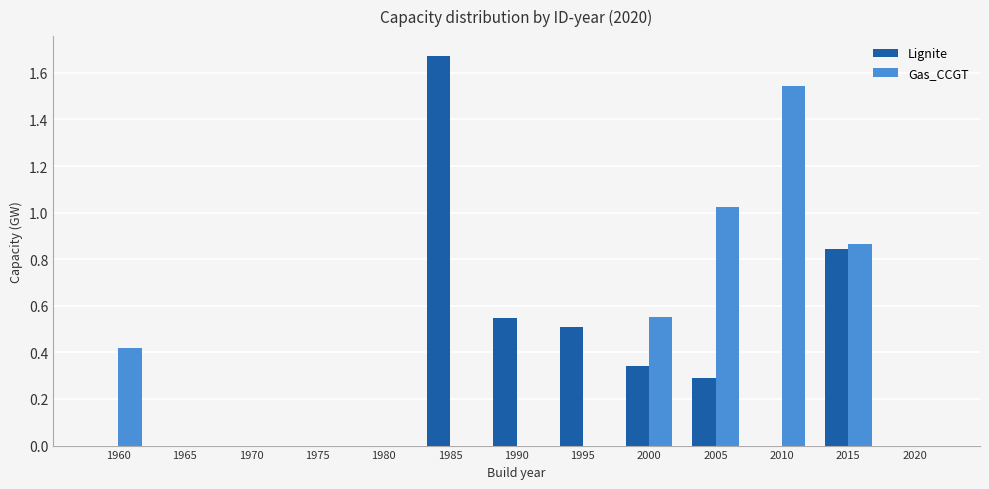

What is the sum of the Lignite values at 1985 and 1990?

2.2